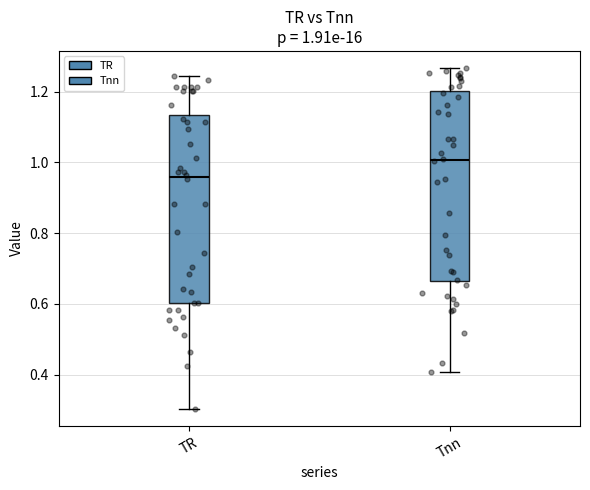

Which box has the highest median line?

Tnn